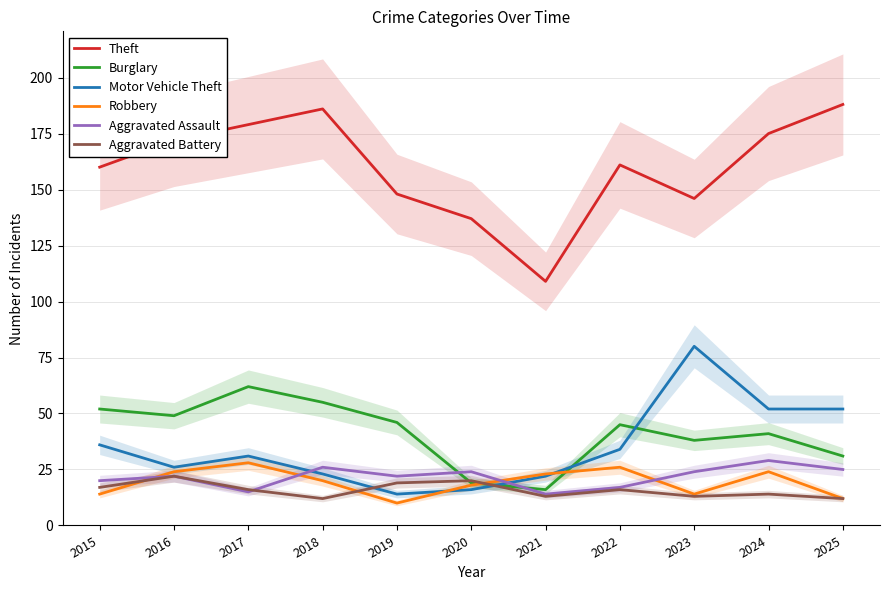

What are all the series names shown in the legend?

Theft, Burglary, Motor Vehicle Theft, Robbery, Aggravated Assault, Aggravated Battery